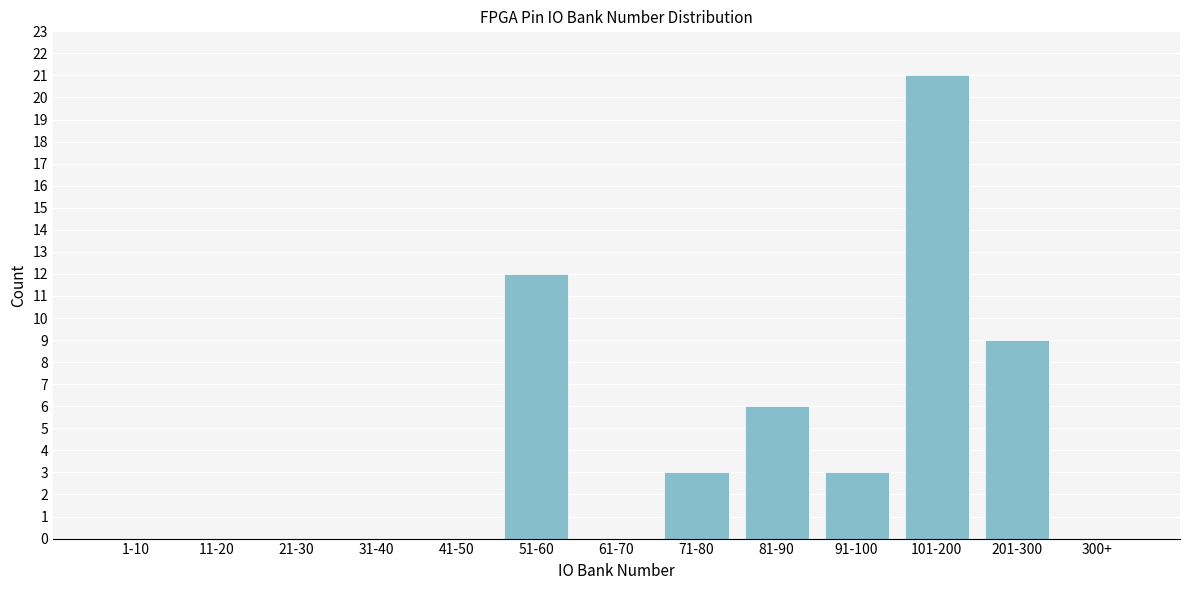

Reading left to right, transcribe all the data shown in this chart.

1-10=0	11-20=0	21-30=0	31-40=0	41-50=0	51-60=12	61-70=0	71-80=3	81-90=6	91-100=3	101-200=21	201-300=9	300+=0